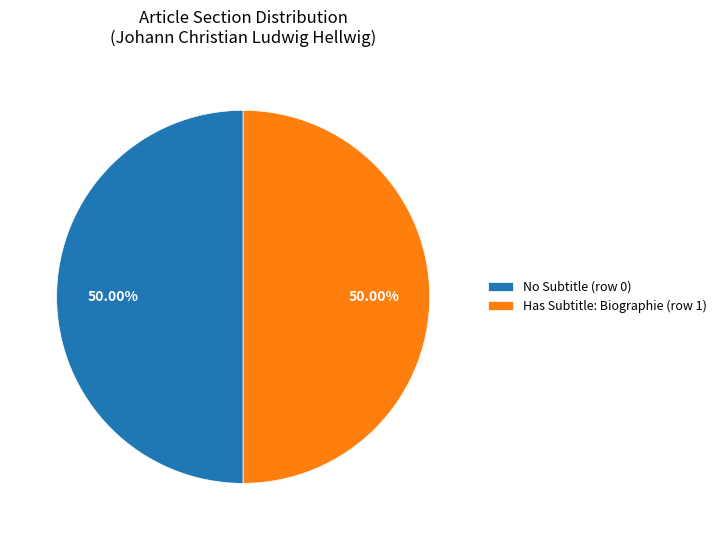

Combined, do Has Subtitle: Biographie (row 1) and No Subtitle (row 0) account for over 50%?

Yes